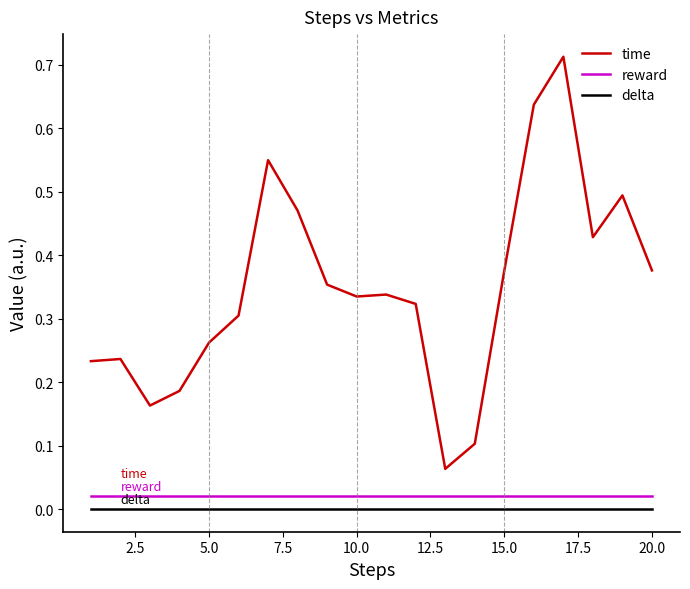

How many lines are shown in the chart?

3